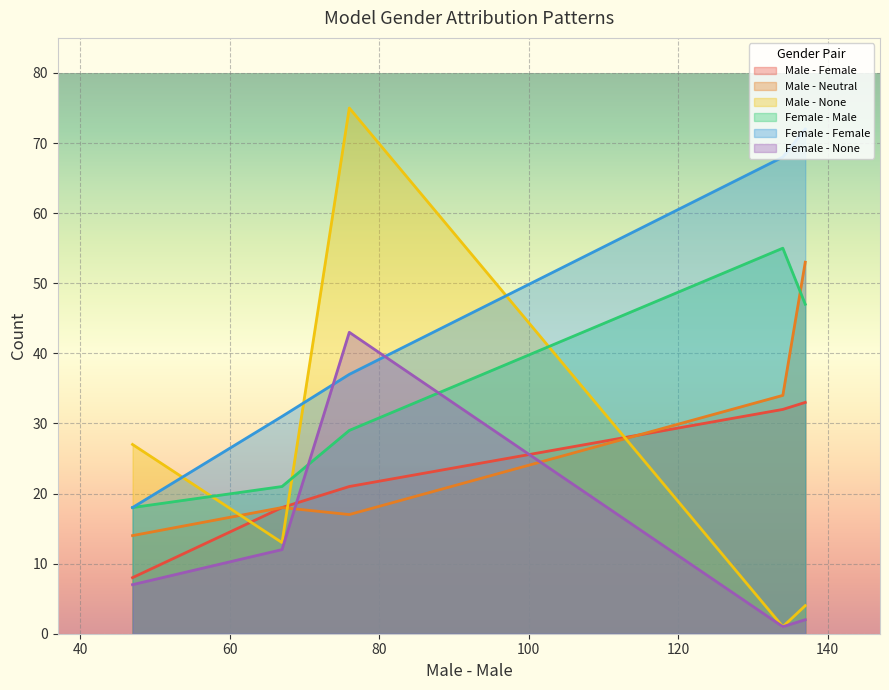

Which series has the largest total across all categories?

Female - Female